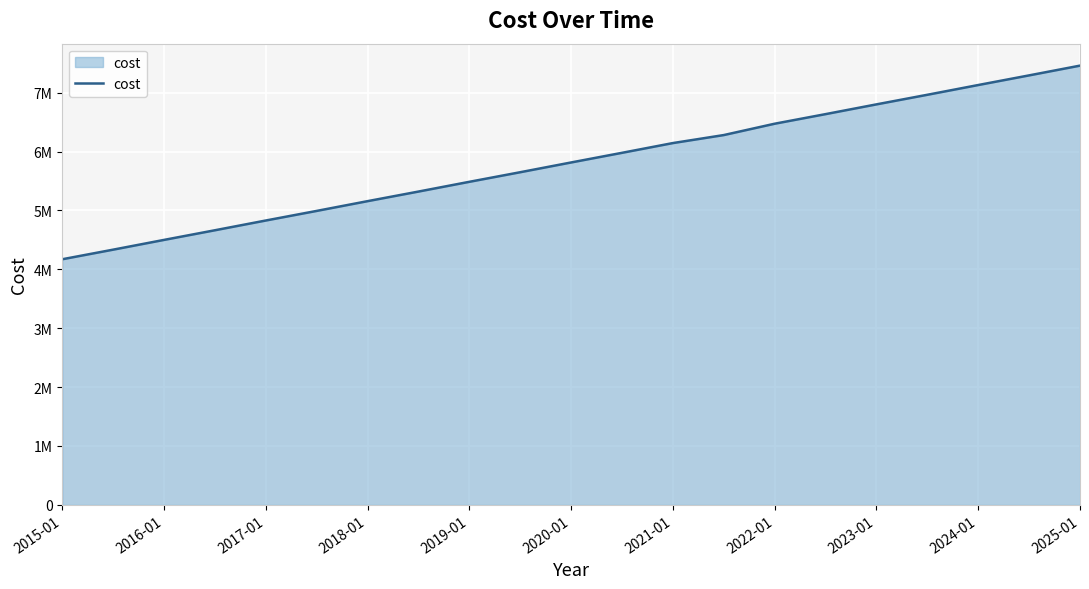

Does the chart have visible grid lines?

Yes